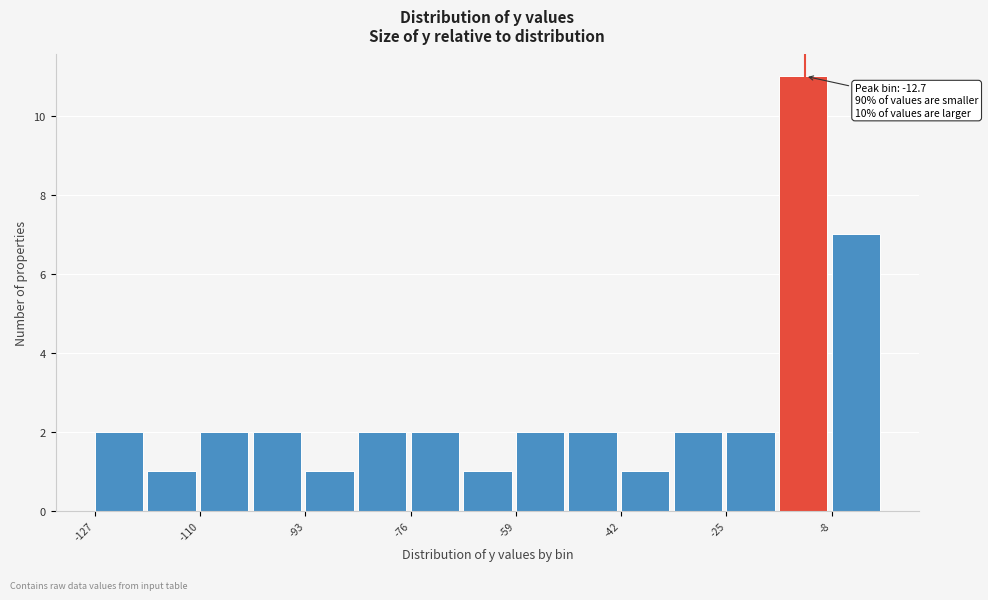

Which range on the x-axis has the tallest bar?

-16 to -8